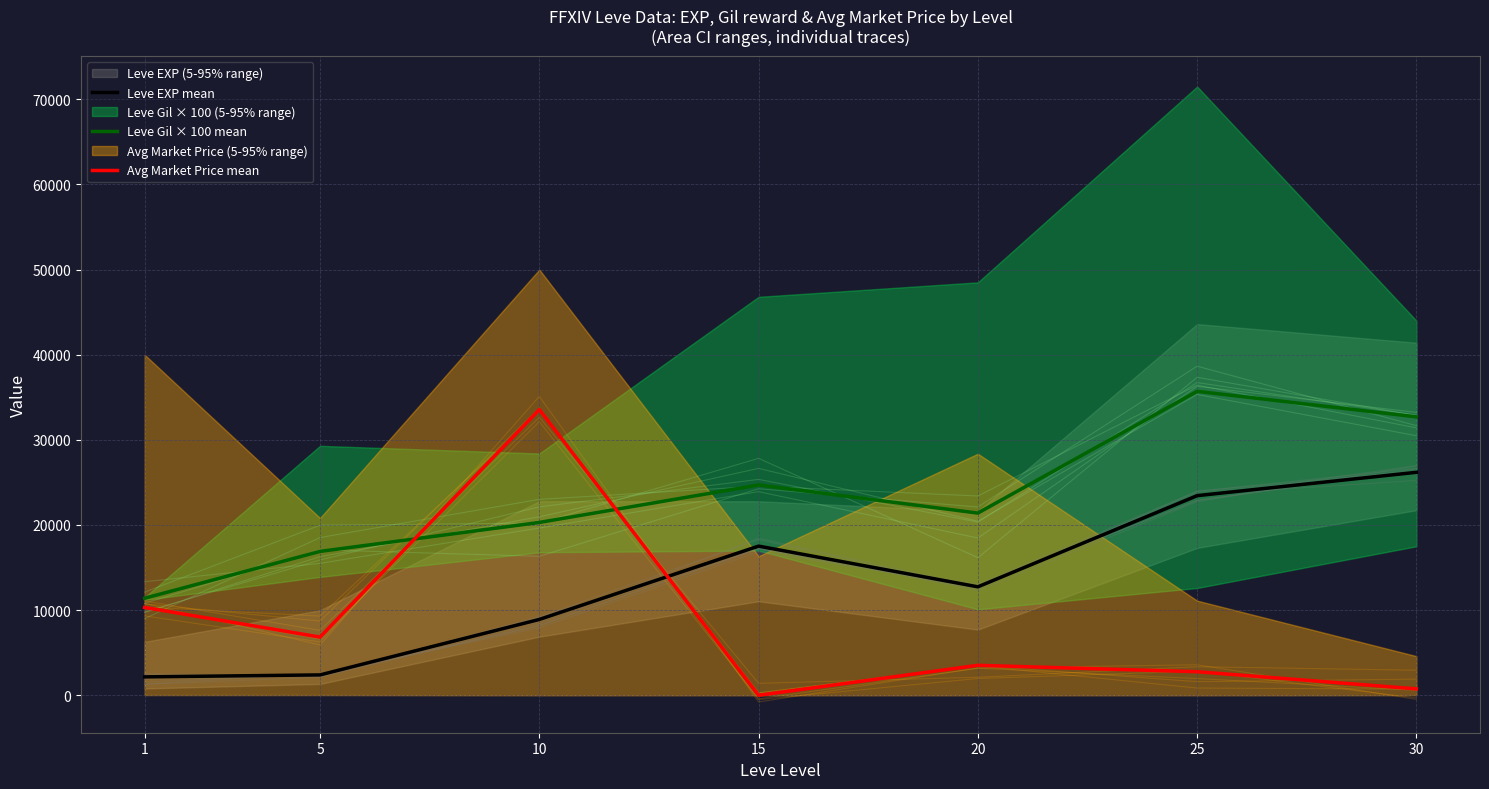

Which series ends up on top after the final intersection of Avg Market Price mean and Leve EXP mean?

Leve EXP mean